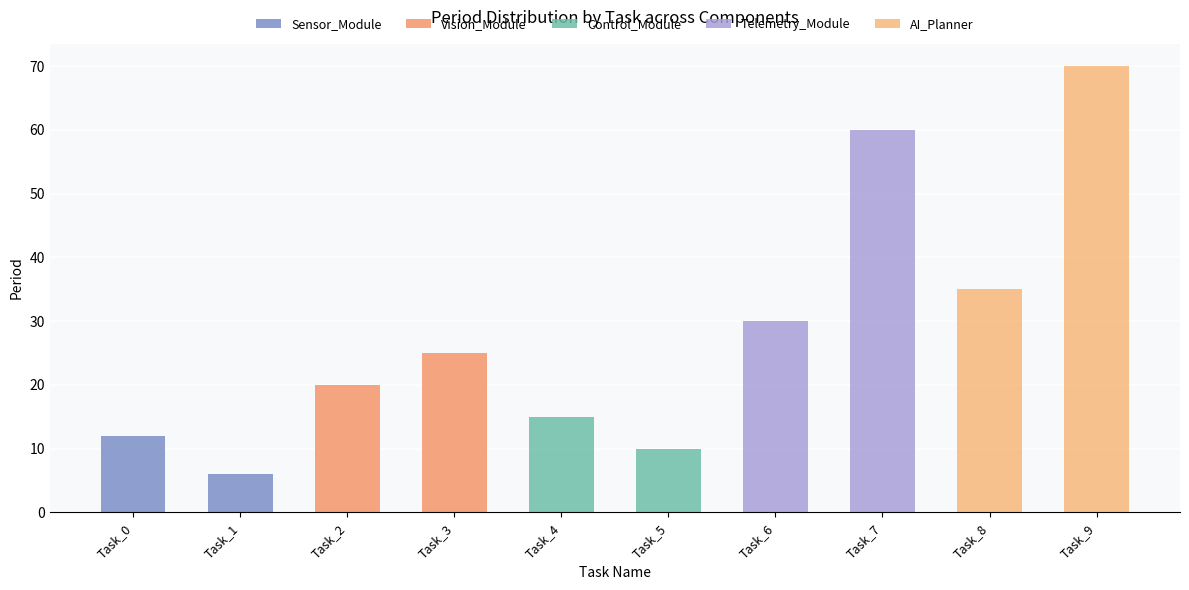

Does the chart contain stacked bars?

Yes